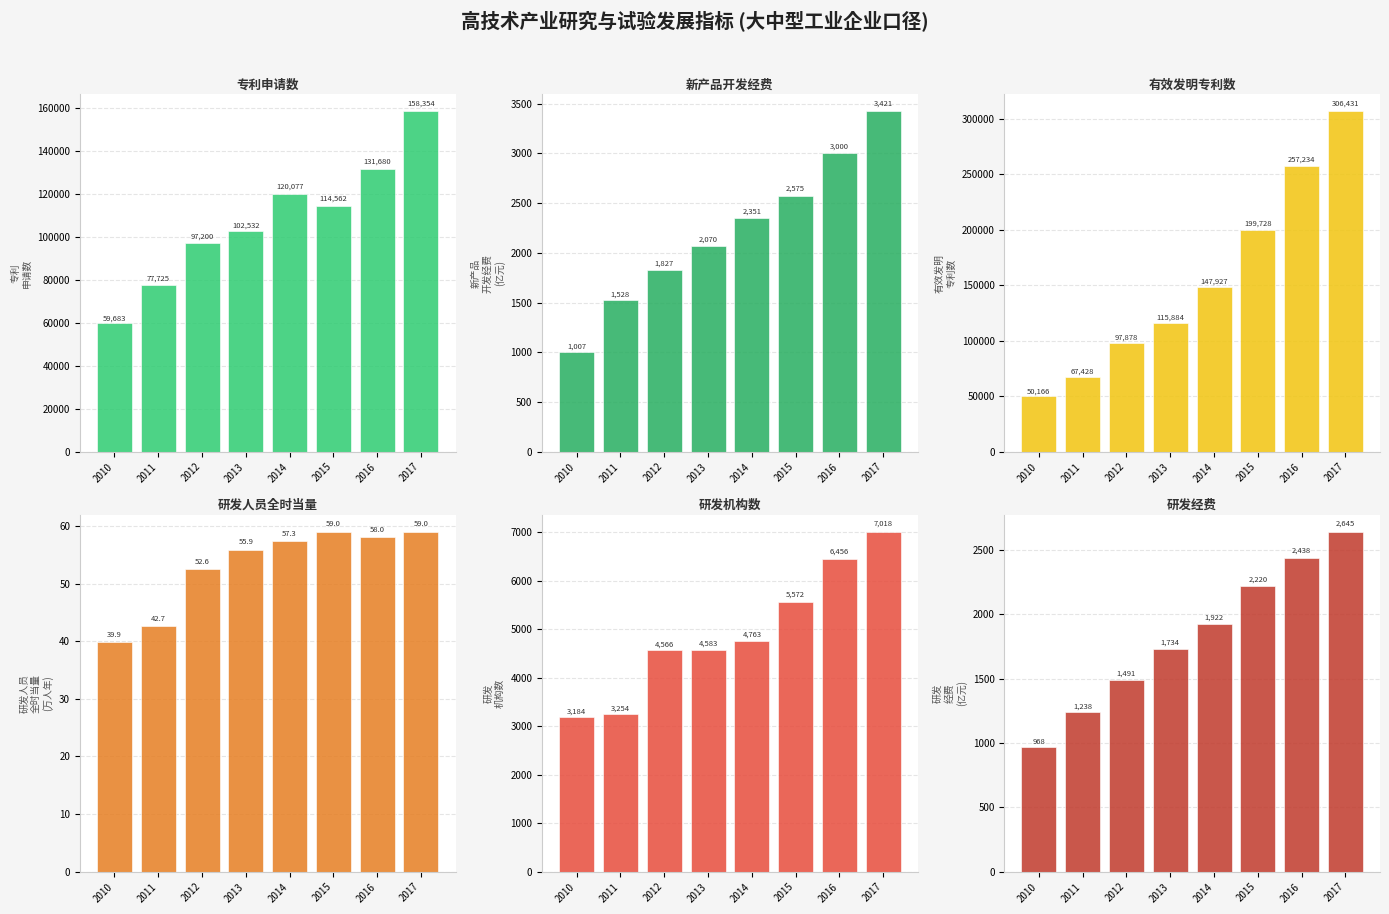

Reading left to right, transcribe all the data shown in this chart.

专利申请数: 59683.0	77725.0	97200.0	102532.0	120077.0	114562.0	131680.0	158354.0
新产品开发经费: 1006.9	1528.0	1827.5	2069.5	2350.6	2574.6	3000.4	3421.3
有效发明专利数: 50166.0	67428.0	97878.0	115884.0	147927.0	199728.0	257234.0	306431.0
研发人员全时当量: 39.9	42.7	52.6	55.9	57.3	59.0	58.0	59.0
研发机构数: 3184.0	3254.0	4566.0	4583.0	4763.0	5572.0	6456.0	7018.0
研发经费: 967.8	1237.8	1491.5	1734.4	1922.2	2219.7	2437.6	2644.7